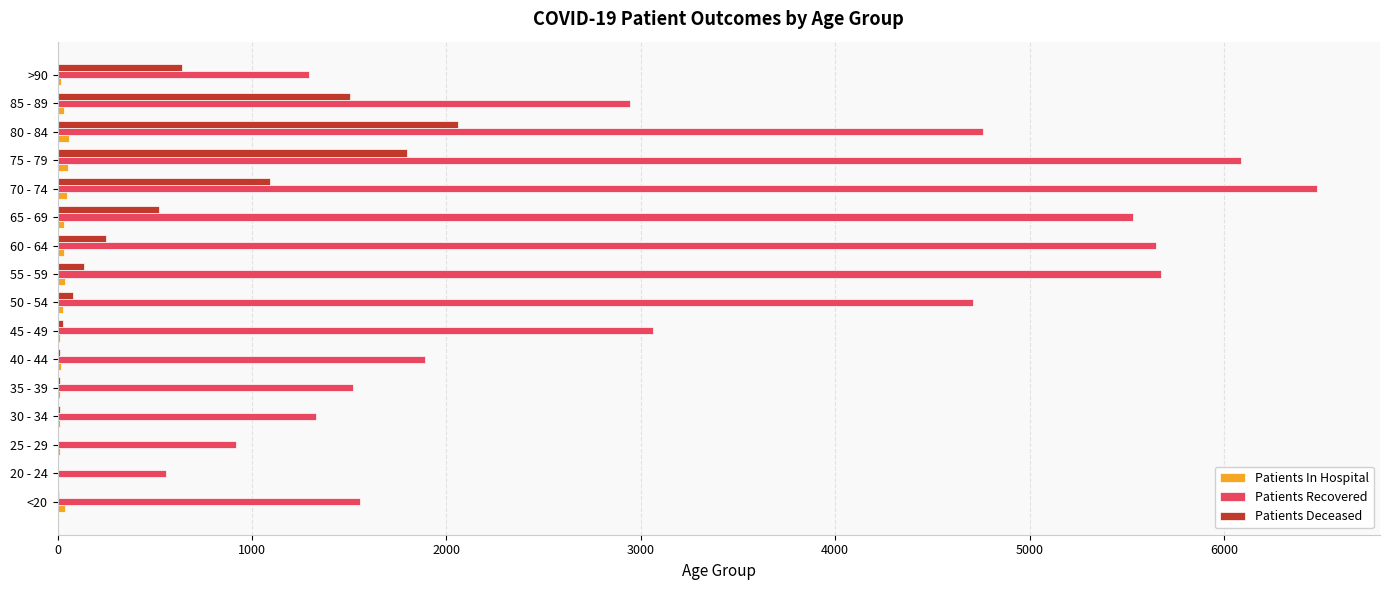

What is the sum of all Patients Recovered values?

53964